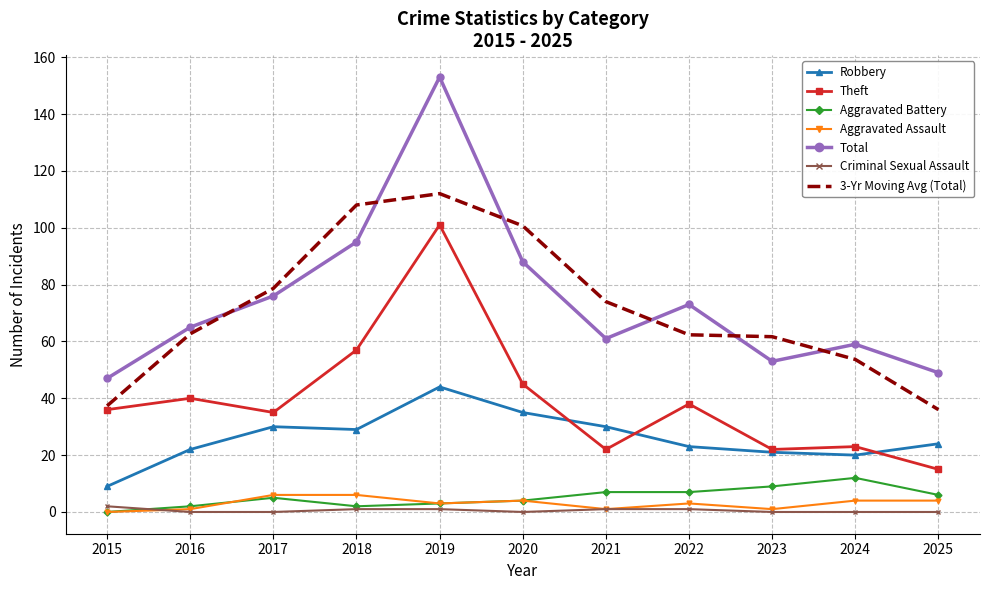

True or false: Total and Theft cross at least once.

False